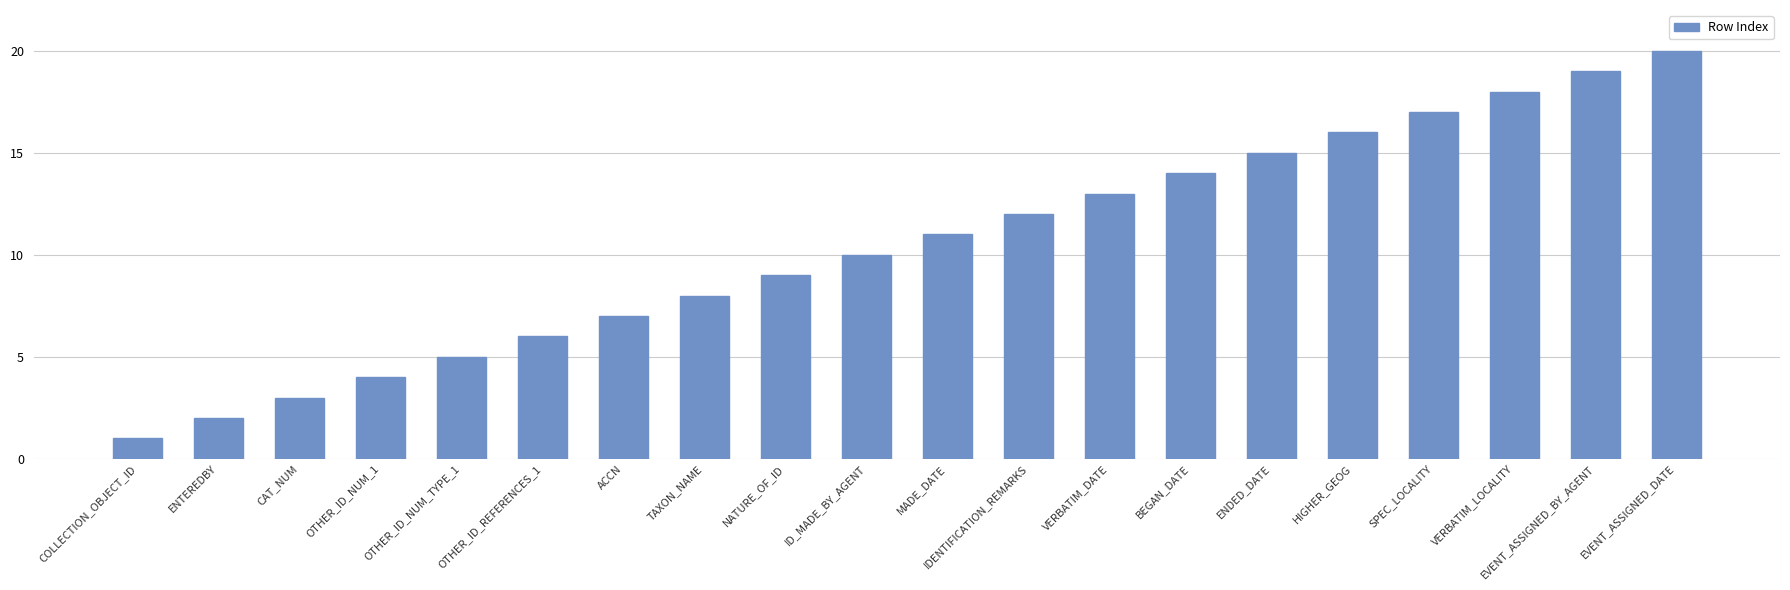

Approximately how many times larger is the value at CAT_NUM compared to MADE_DATE?

0.3